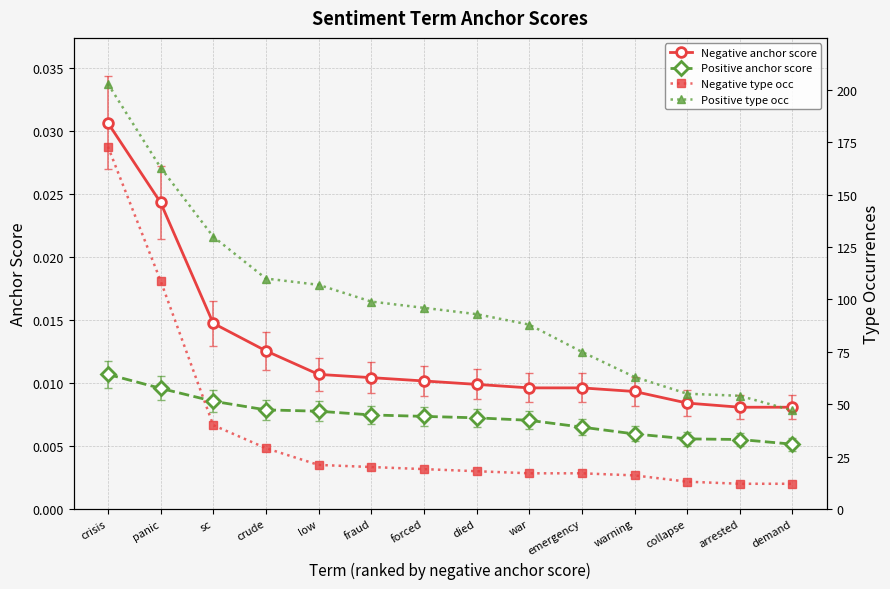

Does the chart display data point markers on the line(s)?

Yes